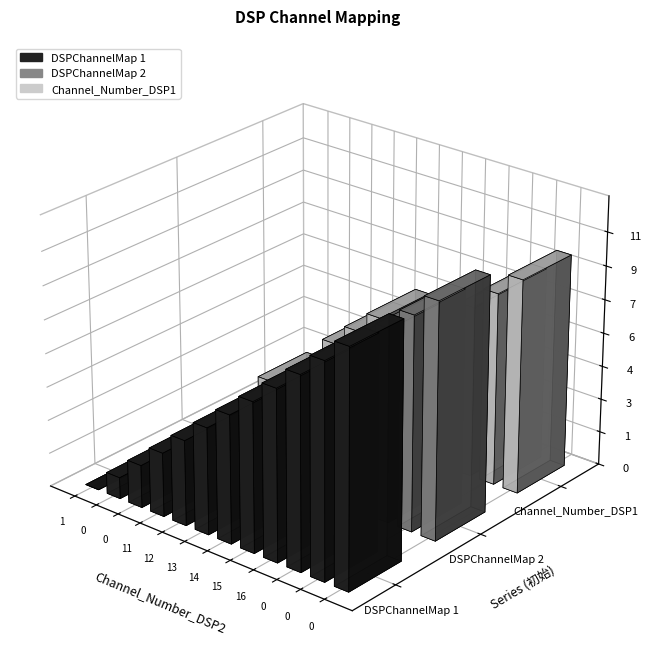

Is it true that Channel_Number_DSP2 equals 11 at 9?

False